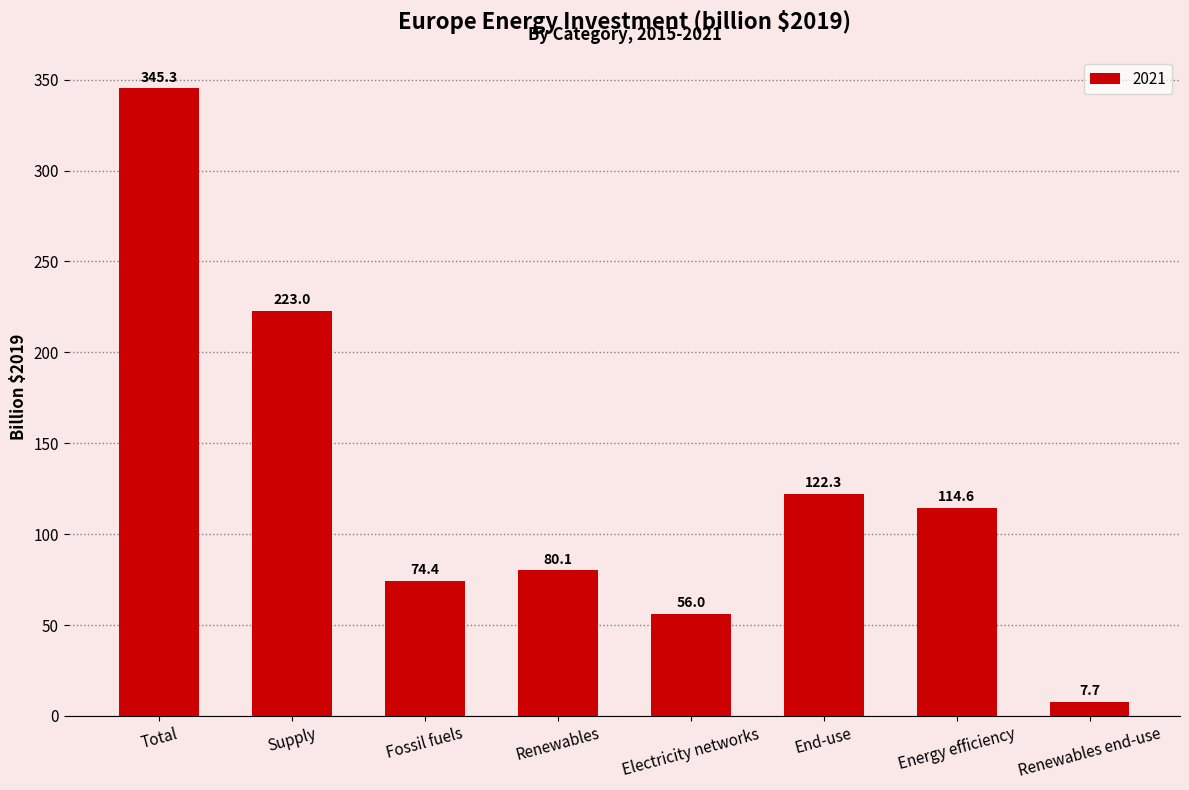

Between Electricity networks and End-use, which is larger?

End-use